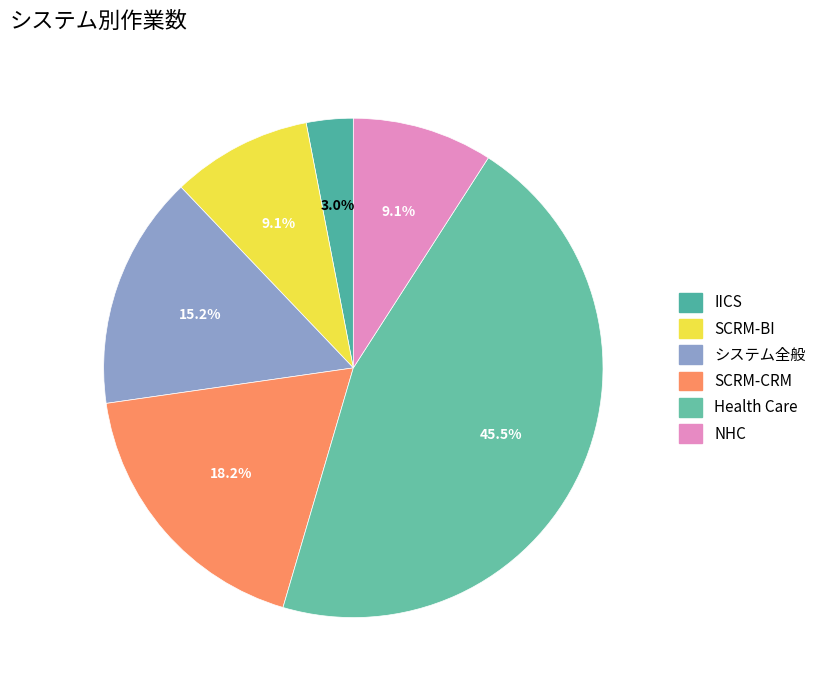

How many segments does this pie chart have?

6